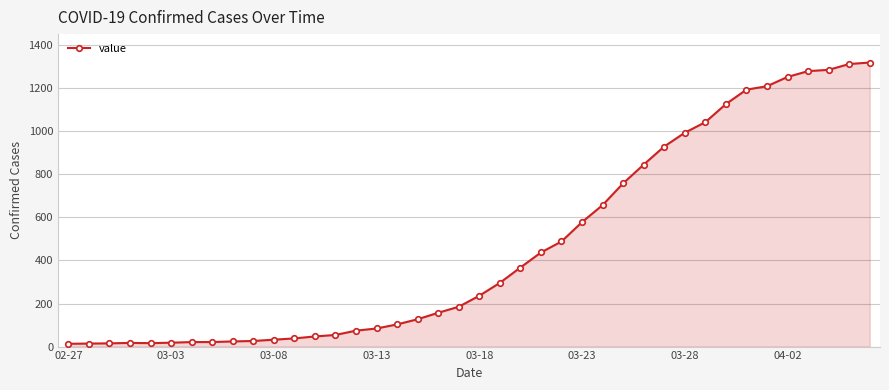

What is the maximum value shown in the chart?

1319